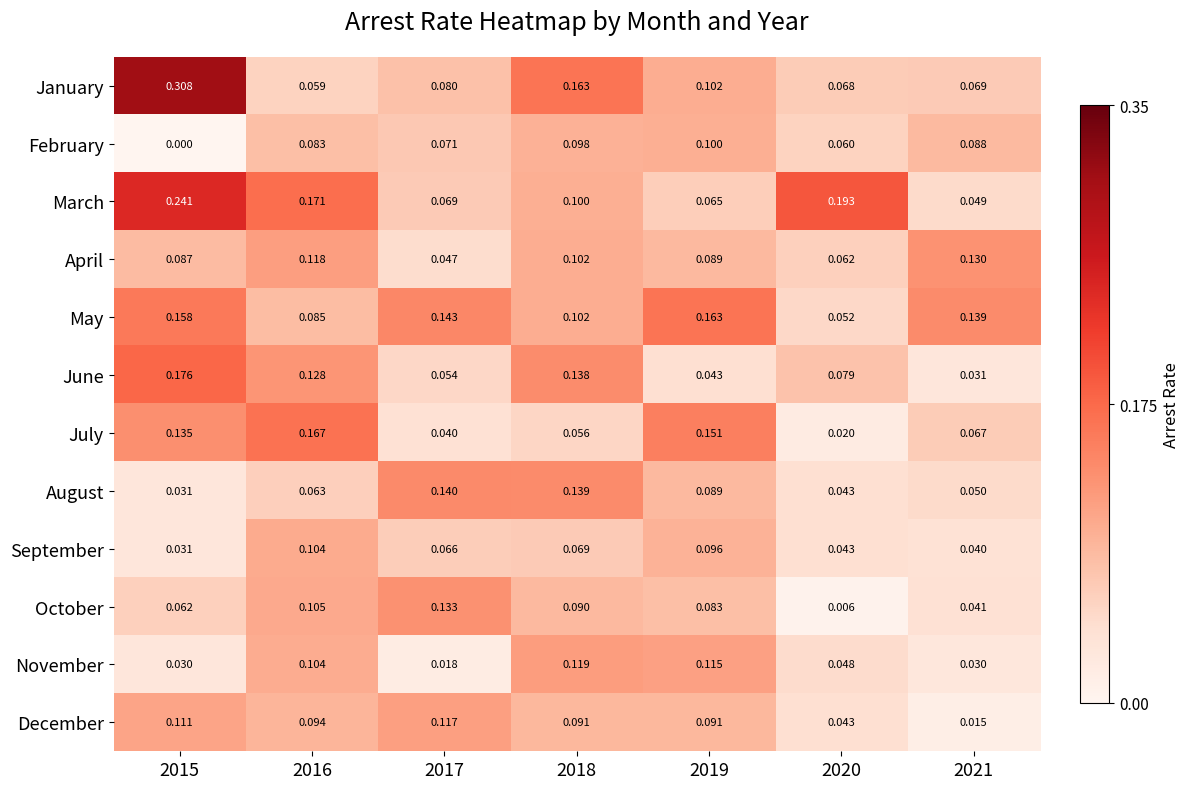

List the series in order of their peak value, highest first.

January, March, June, July, May, August, October, April, November, December, September, February